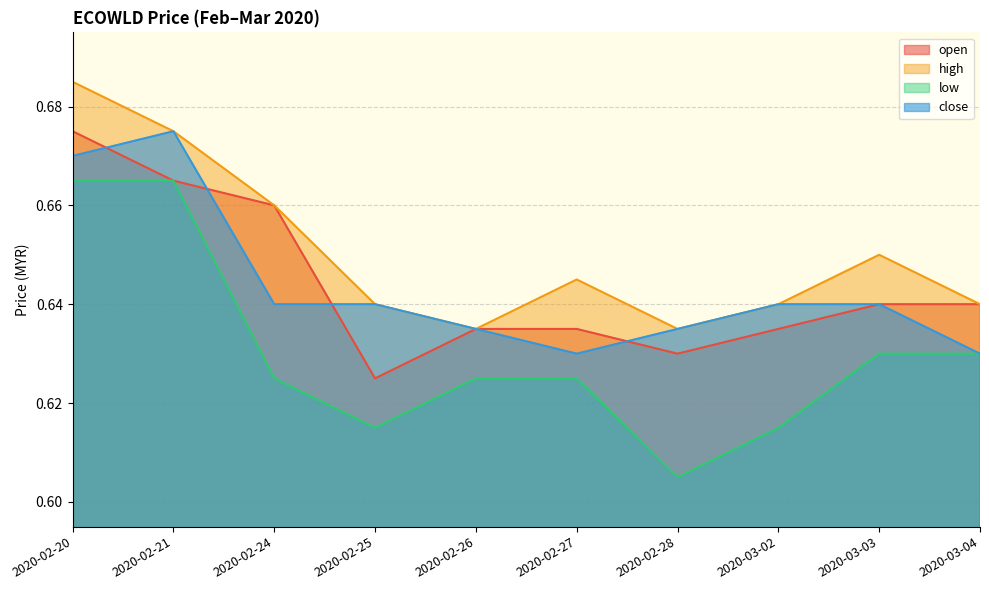

Reading right to left, list all the values displayed in this chart.

open: 2020-03-04=0.6	2020-03-03=0.6	2020-03-02=0.6	2020-02-28=0.6	2020-02-27=0.6	2020-02-26=0.6	2020-02-25=0.6	2020-02-24=0.7	2020-02-21=0.7	2020-02-20=0.7
high: 2020-03-04=0.6	2020-03-03=0.7	2020-03-02=0.6	2020-02-28=0.6	2020-02-27=0.6	2020-02-26=0.6	2020-02-25=0.6	2020-02-24=0.7	2020-02-21=0.7	2020-02-20=0.7
low: 2020-03-04=0.6	2020-03-03=0.6	2020-03-02=0.6	2020-02-28=0.6	2020-02-27=0.6	2020-02-26=0.6	2020-02-25=0.6	2020-02-24=0.6	2020-02-21=0.7	2020-02-20=0.7
close: 2020-03-04=0.6	2020-03-03=0.6	2020-03-02=0.6	2020-02-28=0.6	2020-02-27=0.6	2020-02-26=0.6	2020-02-25=0.6	2020-02-24=0.6	2020-02-21=0.7	2020-02-20=0.7